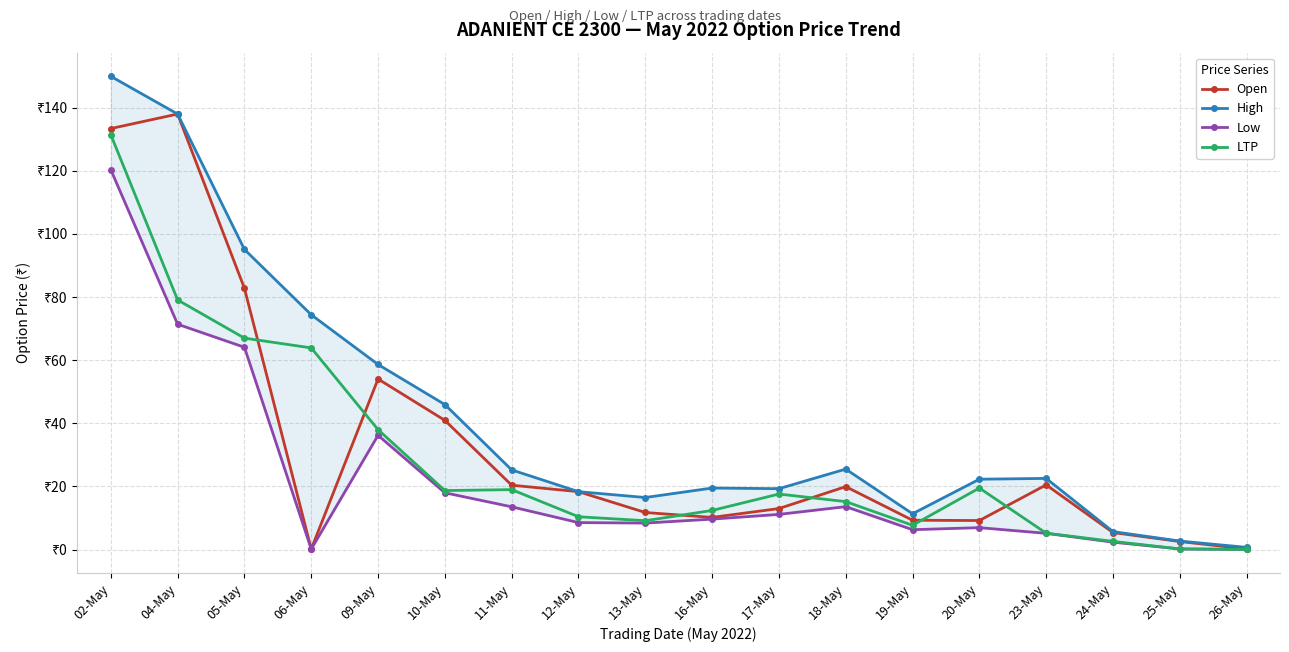

True or false: Low and LTP intersect in this chart.

False